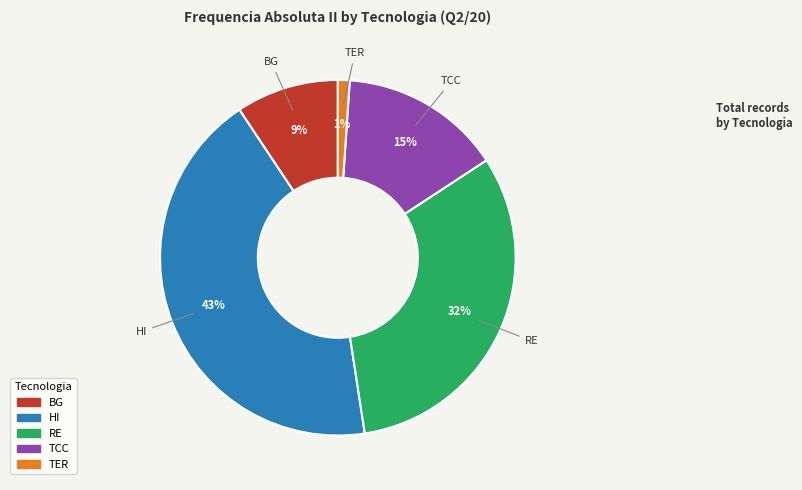

How many slices are in this pie chart?

5